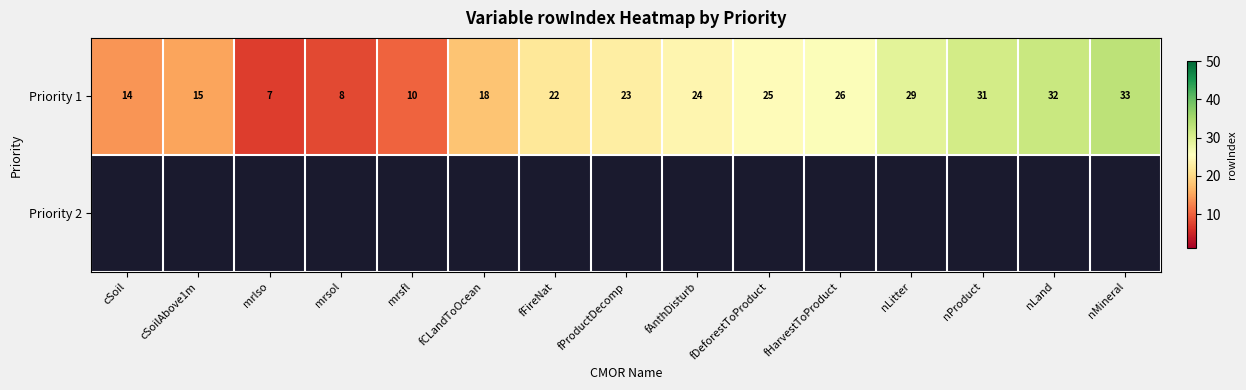

Which series changed the most between mrsfl and fFireNat?

Priority 1